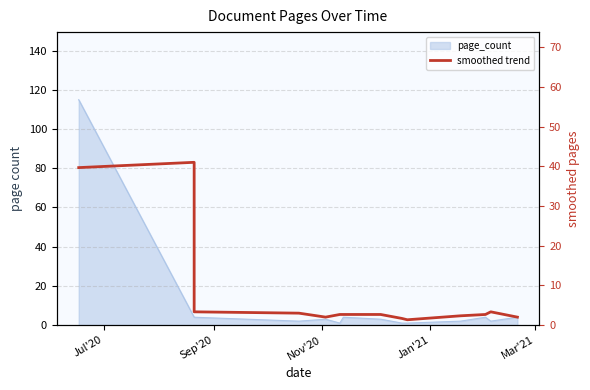

Does the chart display data point markers on the line(s)?

No